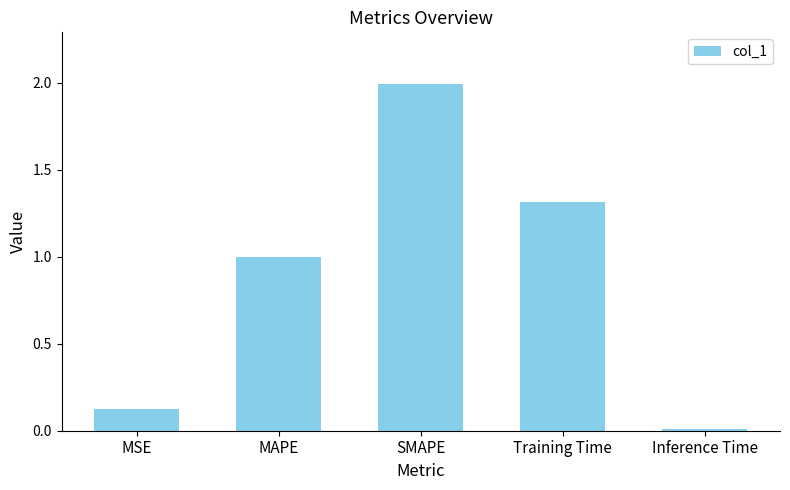

Which has a higher value, SMAPE or MAPE?

SMAPE